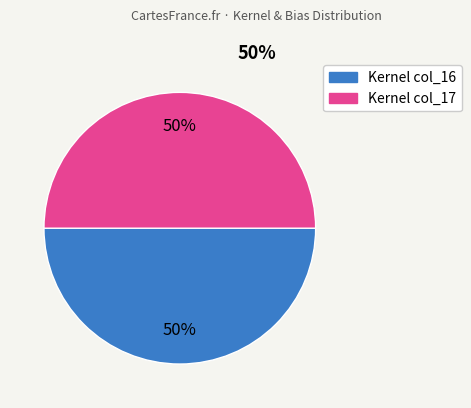

To the nearest percent, what is the average slice percentage?

50%